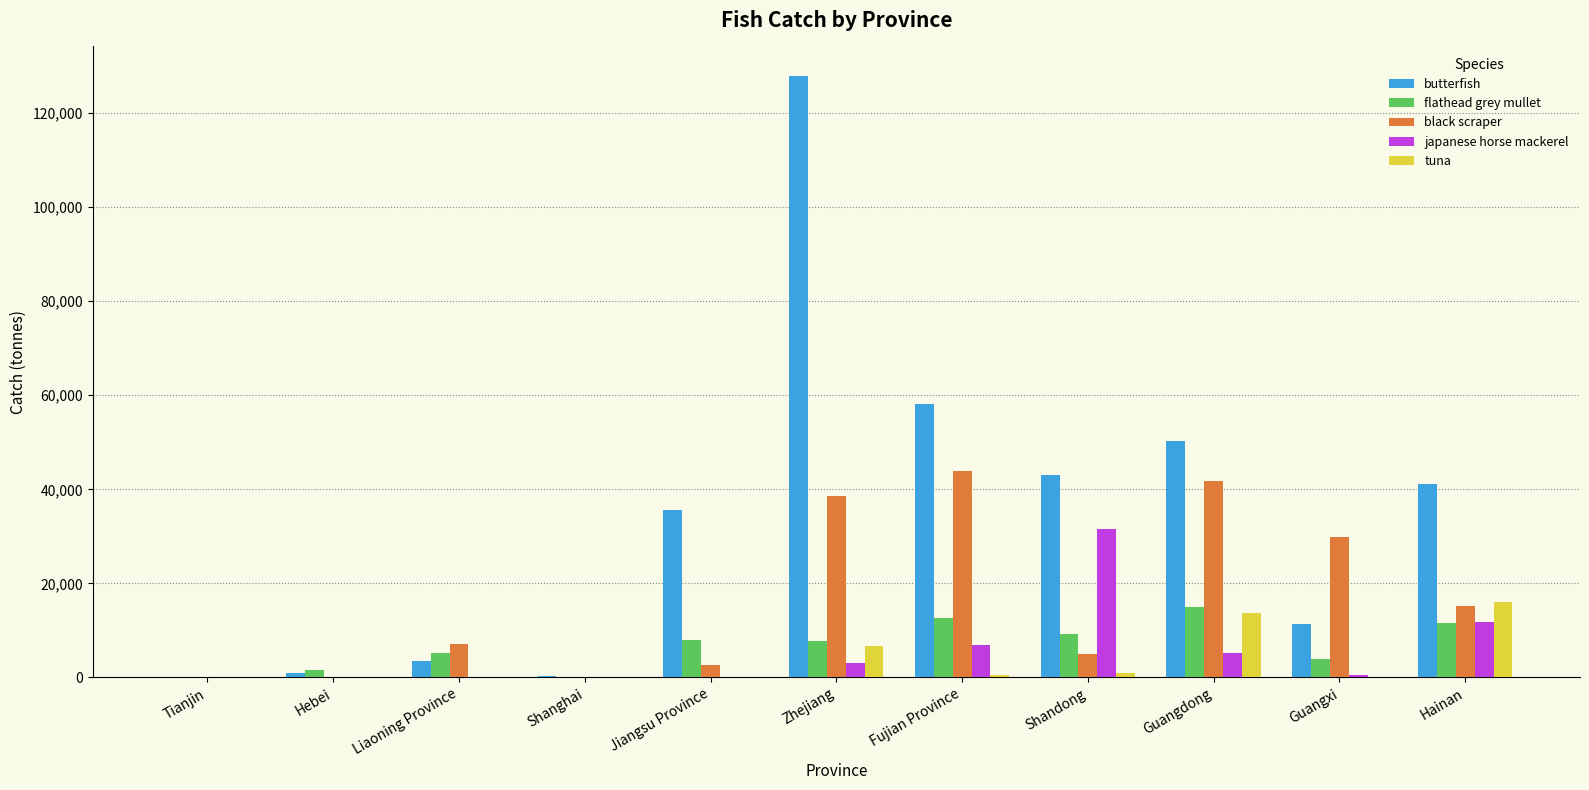

What is the approximate value of flathead grey mullet at Guangdong, to the nearest 10?

15040